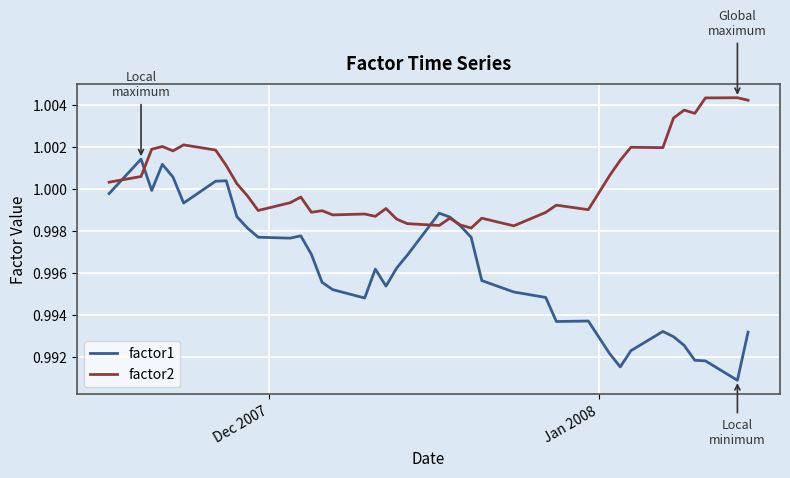

Which series has the widest spread of values?

factor1